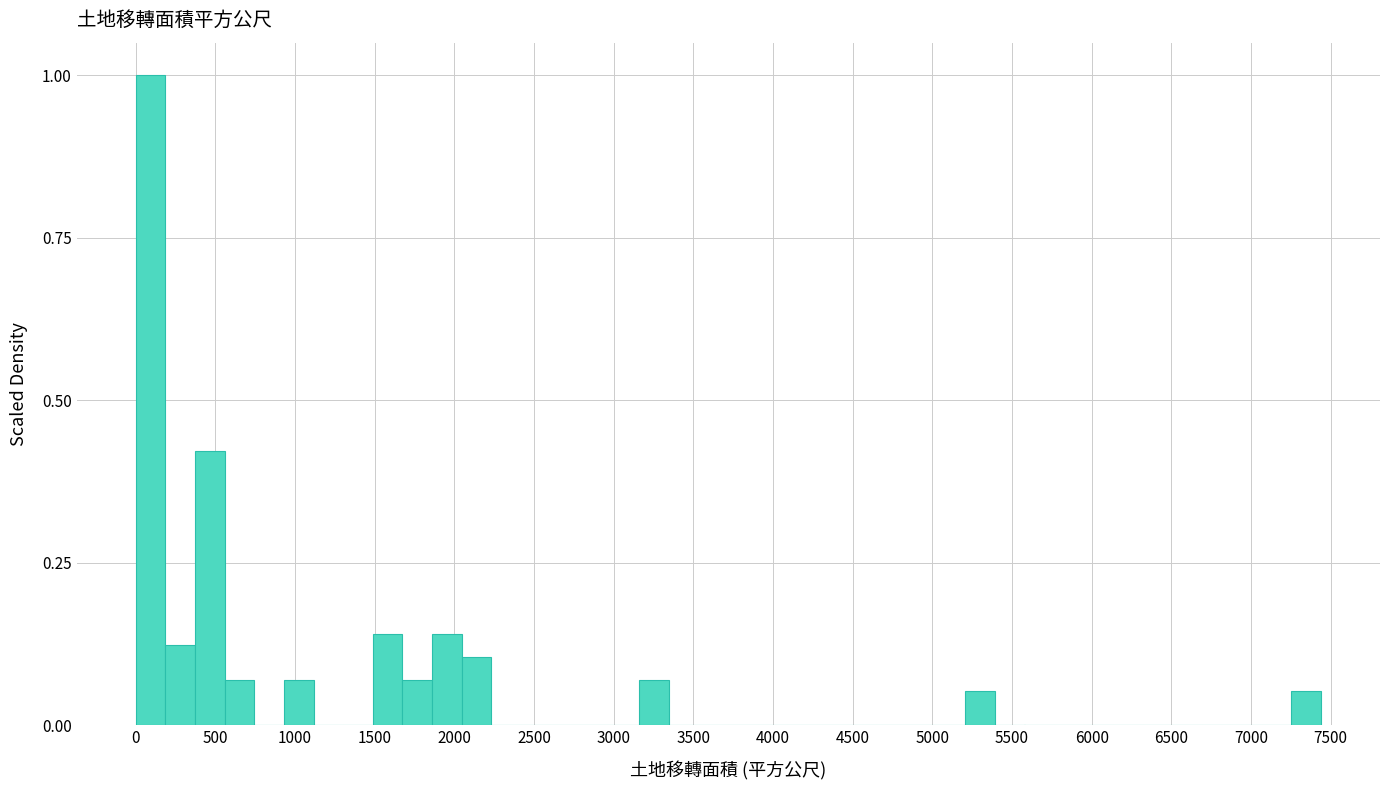

Read against the x-axis, roughly where is the centre of the tallest bar?

100